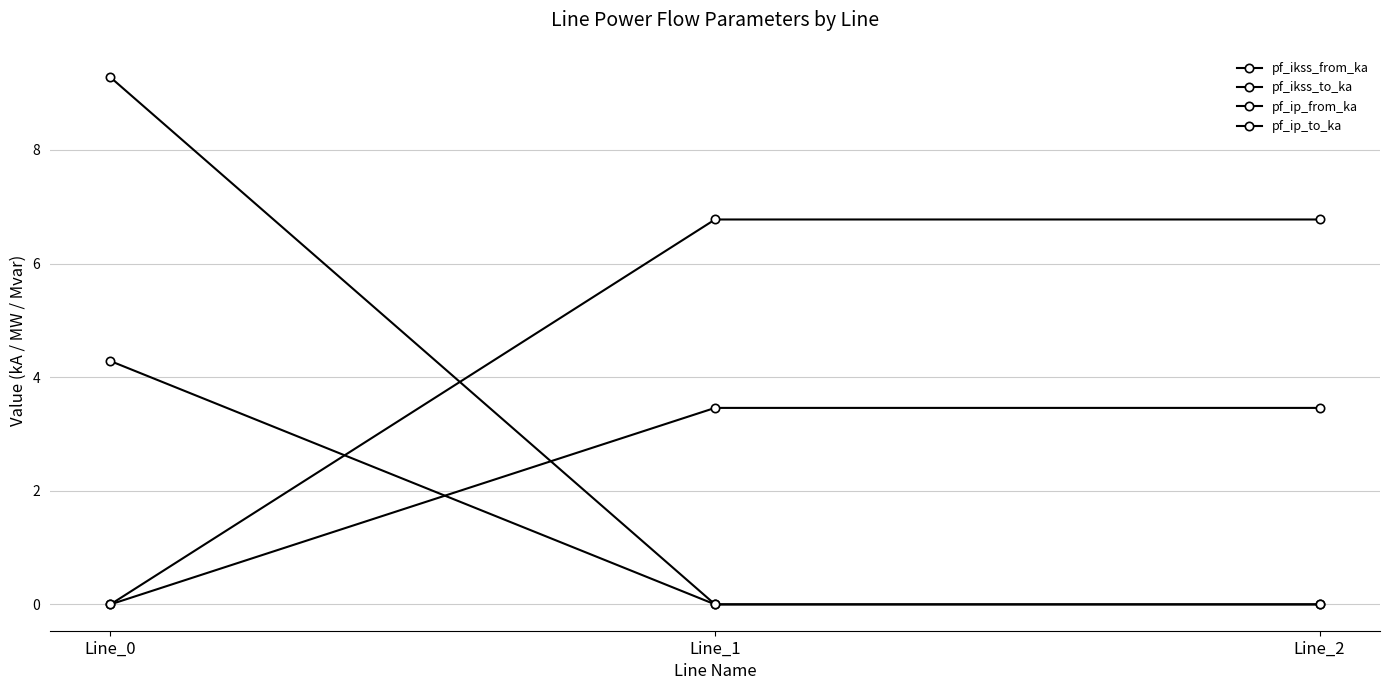

Does the chart have visible grid lines?

Yes